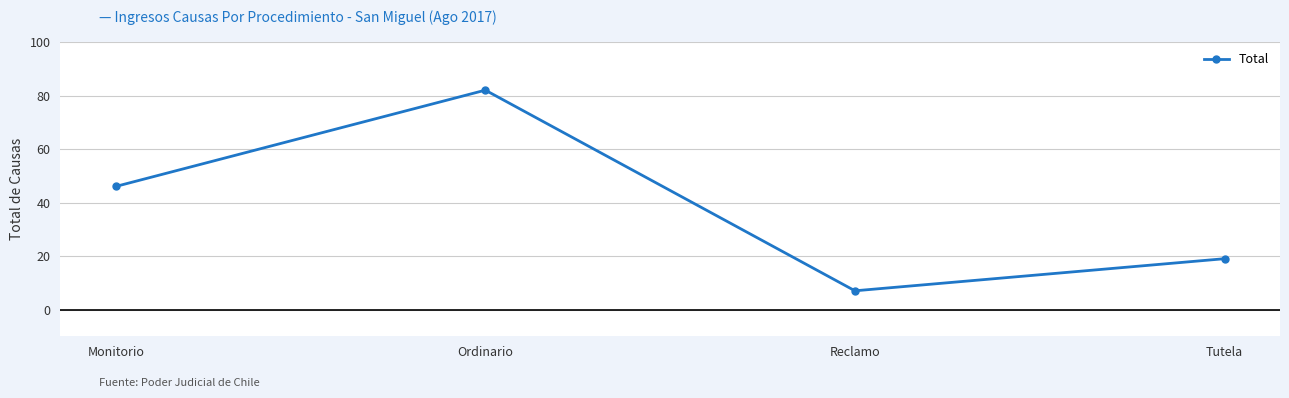

List the labels in order of value, smallest first.

Reclamo, Tutela, Monitorio, Ordinario